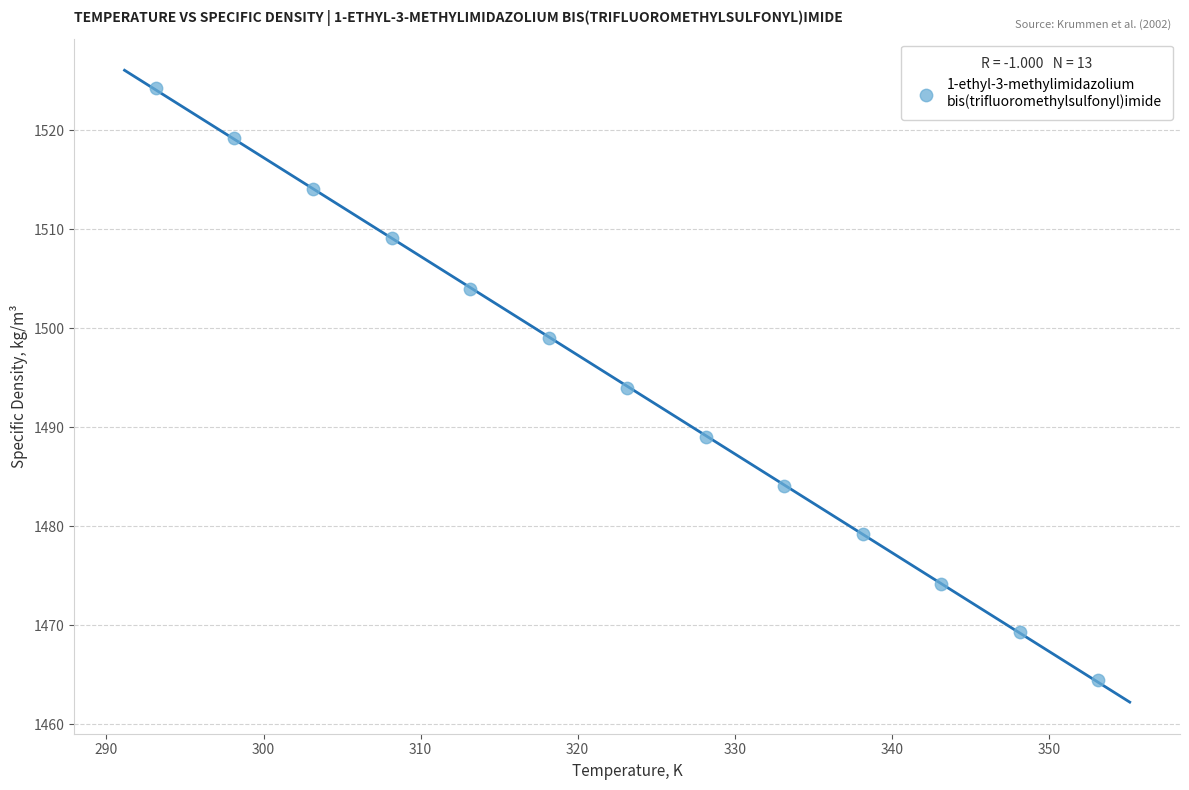

What is the range of X values (max minus min)?

60.0